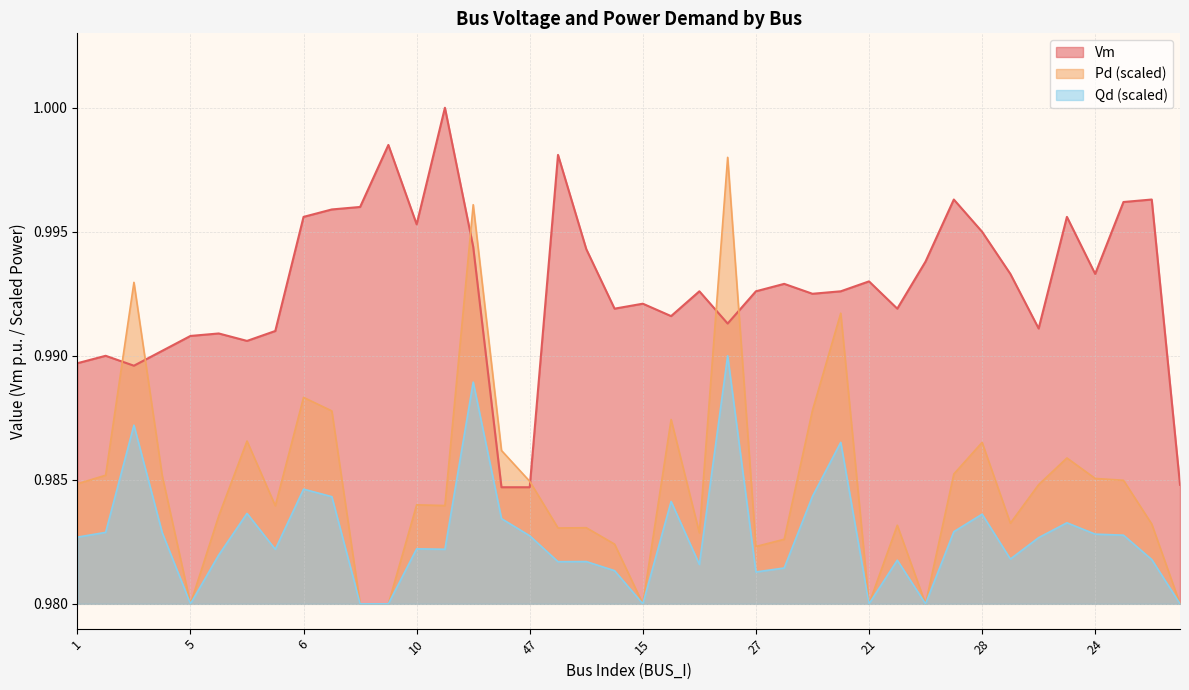

Reading right to left, extract all data points from this chart.

Vm: 45=1.0	32=1.0	31=1.0	24=1.0	29=1.0	38=1.0	25=1.0	28=1.0	40=1.0	23=1.0	22=1.0	21=1.0	19=1.0	18=1.0	26=1.0	27=1.0	30=1.0	17=1.0	16=1.0	15=1.0	14=1.0	60=1.0	33=1.0	47=1.0	35=1.0	59=1.0	34=1.0	10=1.0	9=1.0	8=1.0	7=1.0	6=1.0	13=1.0	12=1.0	11=1.0	5=1.0	4=1.0	3=1.0	2=1.0	1=1.0
Pd: 45=1.0	32=1.0	31=1.0	24=1.0	29=1.0	38=1.0	25=1.0	28=1.0	40=1.0	23=1.0	22=1.0	21=1.0	19=1.0	18=1.0	26=1.0	27=1.0	30=1.0	17=1.0	16=1.0	15=1.0	14=1.0	60=1.0	33=1.0	47=1.0	35=1.0	59=1.0	34=1.0	10=1.0	9=1.0	8=1.0	7=1.0	6=1.0	13=1.0	12=1.0	11=1.0	5=1.0	4=1.0	3=1.0	2=1.0	1=1.0
Qd: 45=1.0	32=1.0	31=1.0	24=1.0	29=1.0	38=1.0	25=1.0	28=1.0	40=1.0	23=1.0	22=1.0	21=1.0	19=1.0	18=1.0	26=1.0	27=1.0	30=1.0	17=1.0	16=1.0	15=1.0	14=1.0	60=1.0	33=1.0	47=1.0	35=1.0	59=1.0	34=1.0	10=1.0	9=1.0	8=1.0	7=1.0	6=1.0	13=1.0	12=1.0	11=1.0	5=1.0	4=1.0	3=1.0	2=1.0	1=1.0